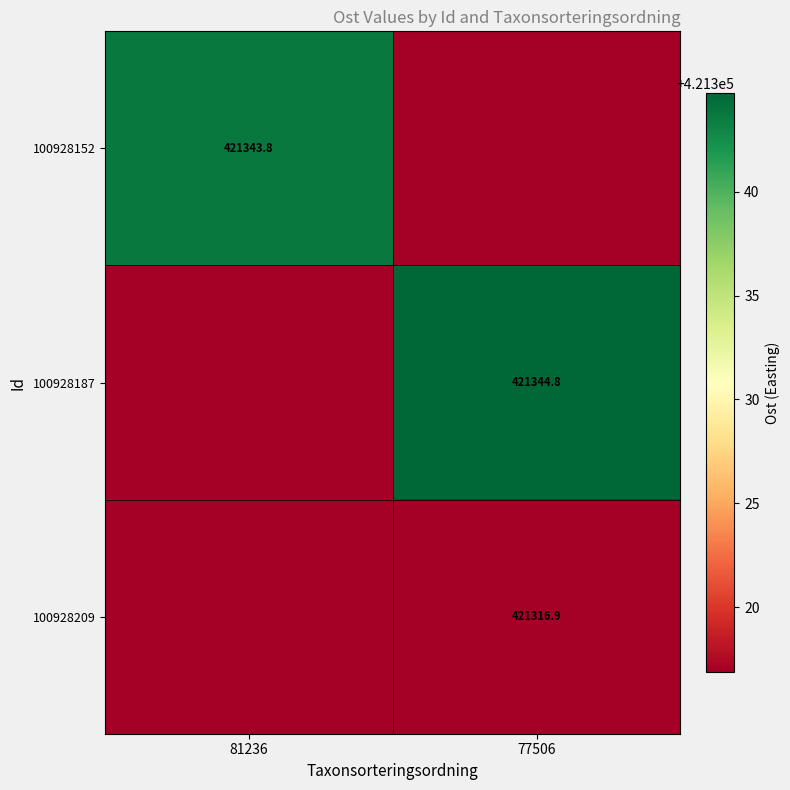

What is the sum of the 100928187 values at 77506 and 81236?

842661.6